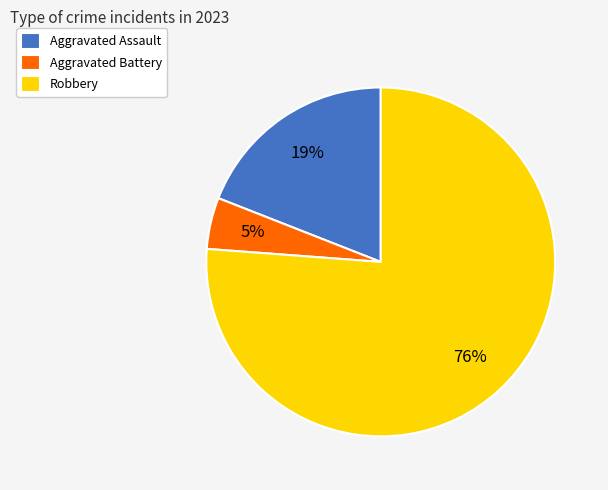

Which slice is the smallest?

Aggravated Battery